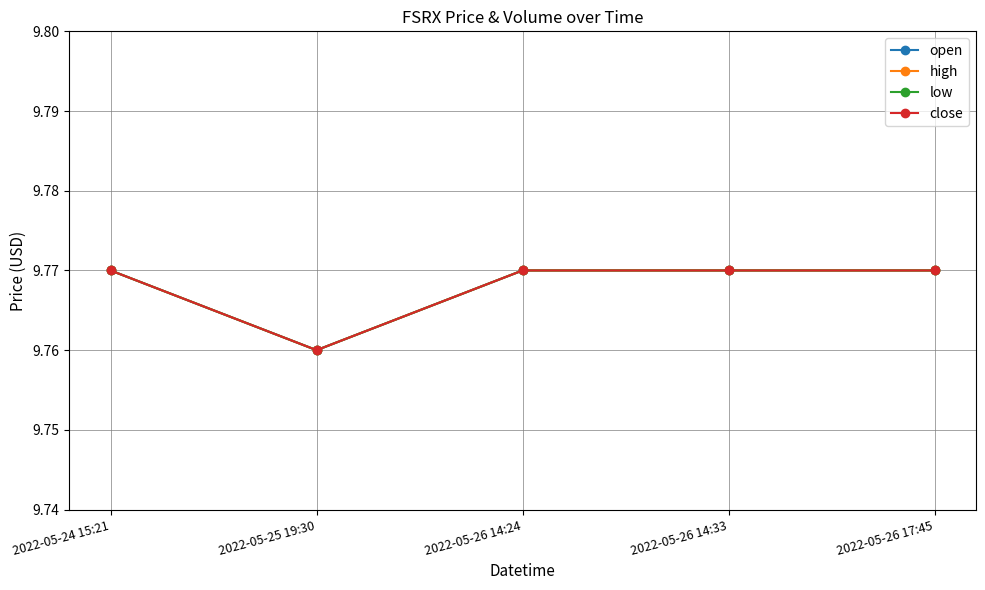

Is it true that open equals 9.8 at 2022-05-26 17:45?

True